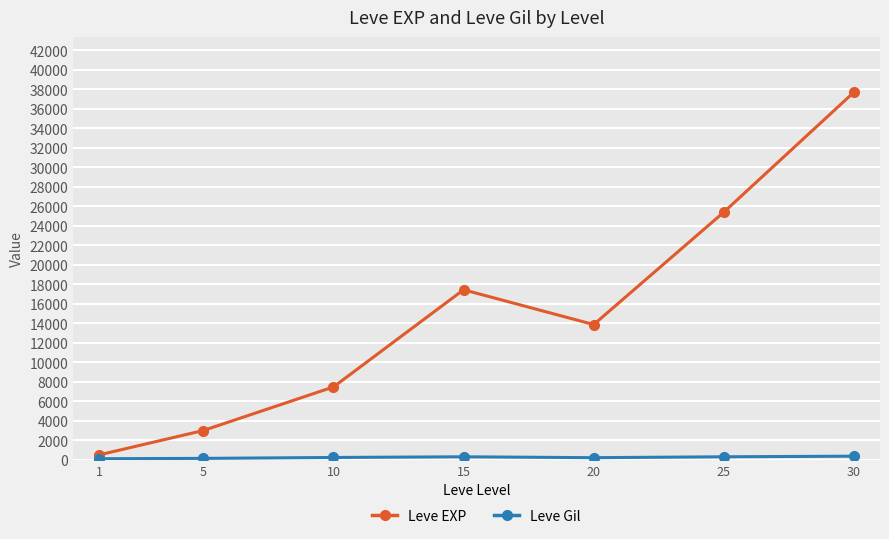

How many interior local peaks does the Leve EXP series have?

1